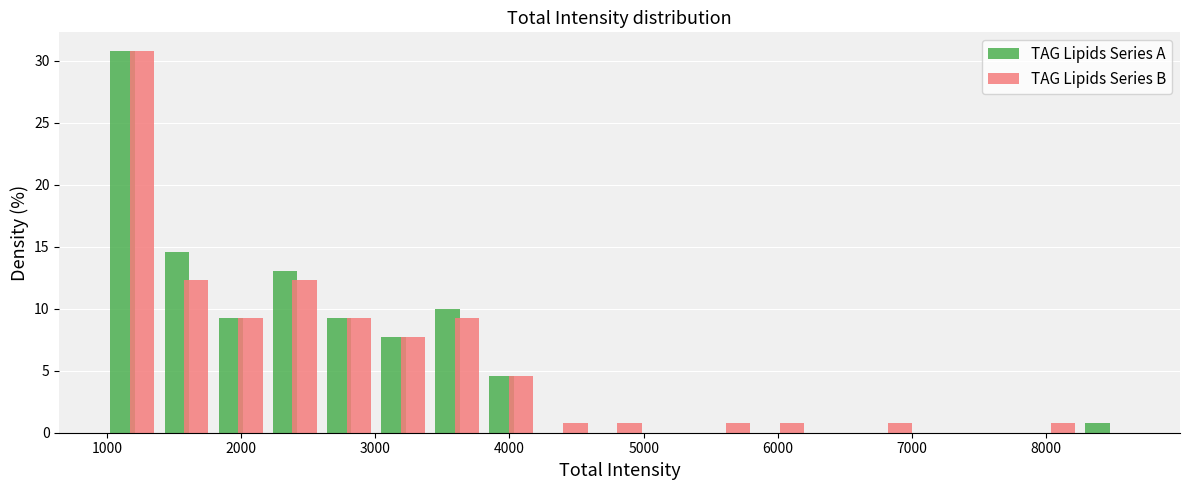

Reading left to right, transcribe this chart: for each range on the x-axis, give the height of each series' bar. Neither the bar edges nor the heights are printed on the chart, so give them approximately, as read against the axes.

1000 to 1400: TAG Lipids Series A=31.0	TAG Lipids Series B=31.0
1400 to 1800: TAG Lipids Series A=14.5	TAG Lipids Series B=12.5
1800 to 2200: TAG Lipids Series A=9.0	TAG Lipids Series B=9.0
2200 to 2600: TAG Lipids Series A=13.0	TAG Lipids Series B=12.5
2600 to 3000: TAG Lipids Series A=9.0	TAG Lipids Series B=9.0
3000 to 3400: TAG Lipids Series A=7.5	TAG Lipids Series B=7.5
3400 to 3800: TAG Lipids Series A=10.0	TAG Lipids Series B=9.0
3800 to 4200: TAG Lipids Series A=4.5	TAG Lipids Series B=4.5
4200 to 4600: TAG Lipids Series A=0	TAG Lipids Series B=1.0
4600 to 5000: TAG Lipids Series A=0	TAG Lipids Series B=1.0
5000 to 5400: TAG Lipids Series A=0	TAG Lipids Series B=0
5400 to 5800: TAG Lipids Series A=0	TAG Lipids Series B=1.0
5800 to 6200: TAG Lipids Series A=0	TAG Lipids Series B=1.0
6200 to 6600: TAG Lipids Series A=0	TAG Lipids Series B=0
6600 to 7000: TAG Lipids Series A=0	TAG Lipids Series B=1.0
7000 to 7400: TAG Lipids Series A=0	TAG Lipids Series B=0
7400 to 7800: TAG Lipids Series A=0	TAG Lipids Series B=0
7800 to 8300: TAG Lipids Series A=0	TAG Lipids Series B=1.0
8300 to 8700: TAG Lipids Series A=1.0	TAG Lipids Series B=0